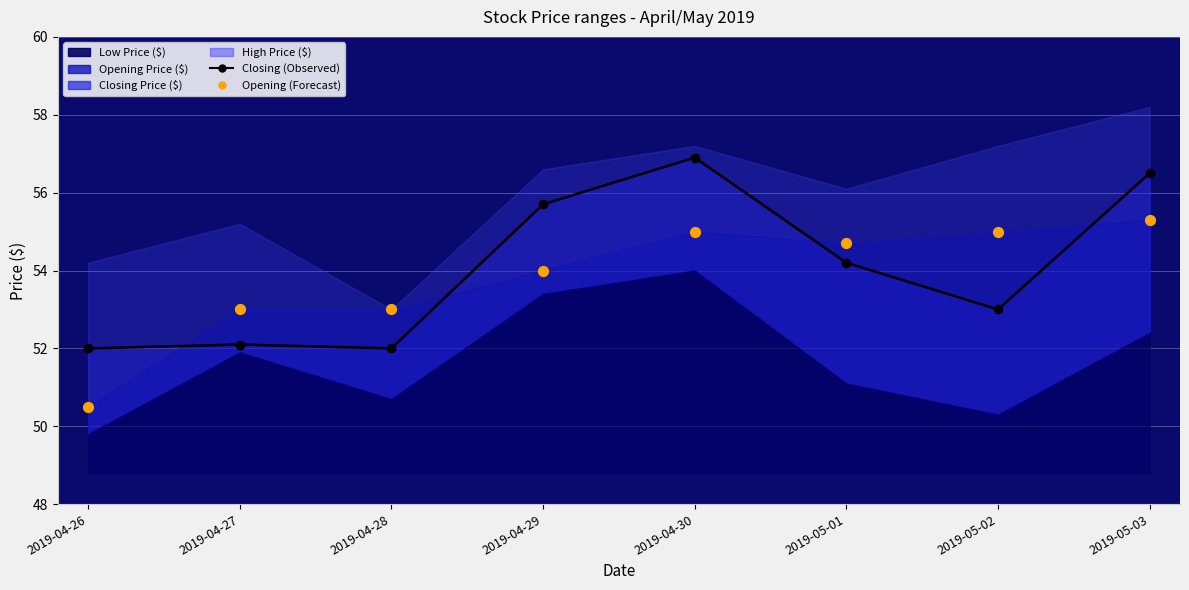

Which series has the largest total across all categories?

Closing Price ($)